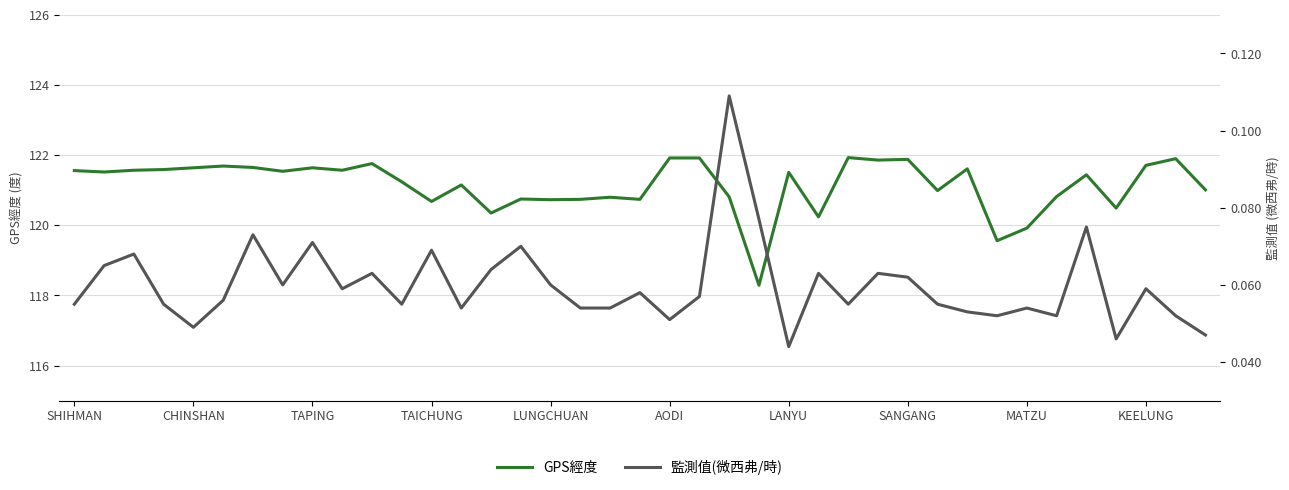

How many interior local peaks does the 監測值(微西弗/時) series have?

13